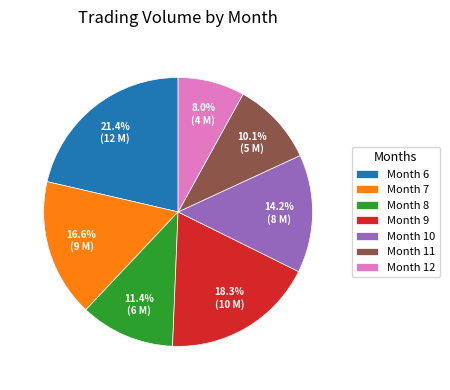

Count the number of slices in the pie.

7